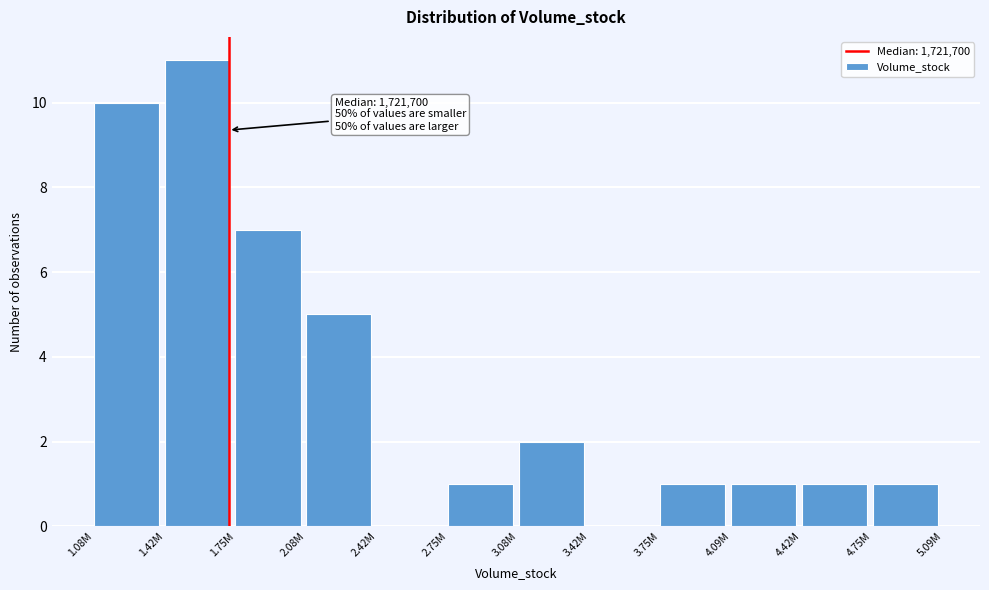

Reading left to right, list all the values displayed in this chart.

1.08M=10	1.42M=11	1.75M=7	2.08M=5	2.42M=0	2.75M=1	3.08M=2	3.42M=0	3.75M=1	4.09M=1	4.42M=1	4.75M=1